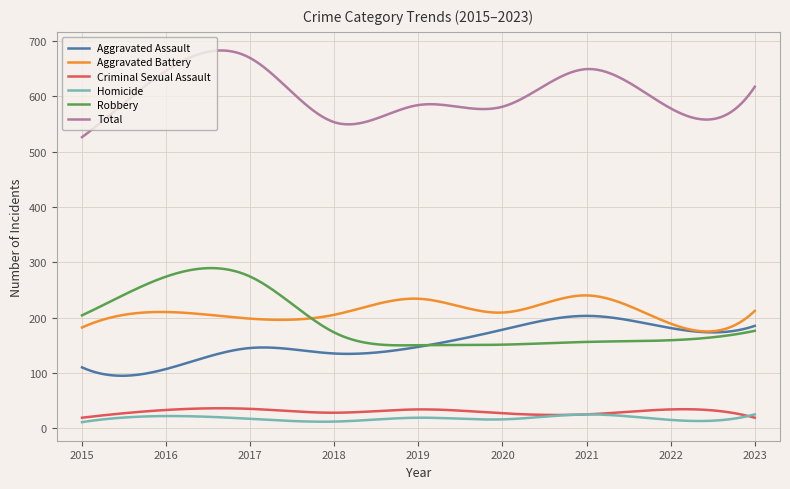

True or false: Total and Robbery cross at least once.

False